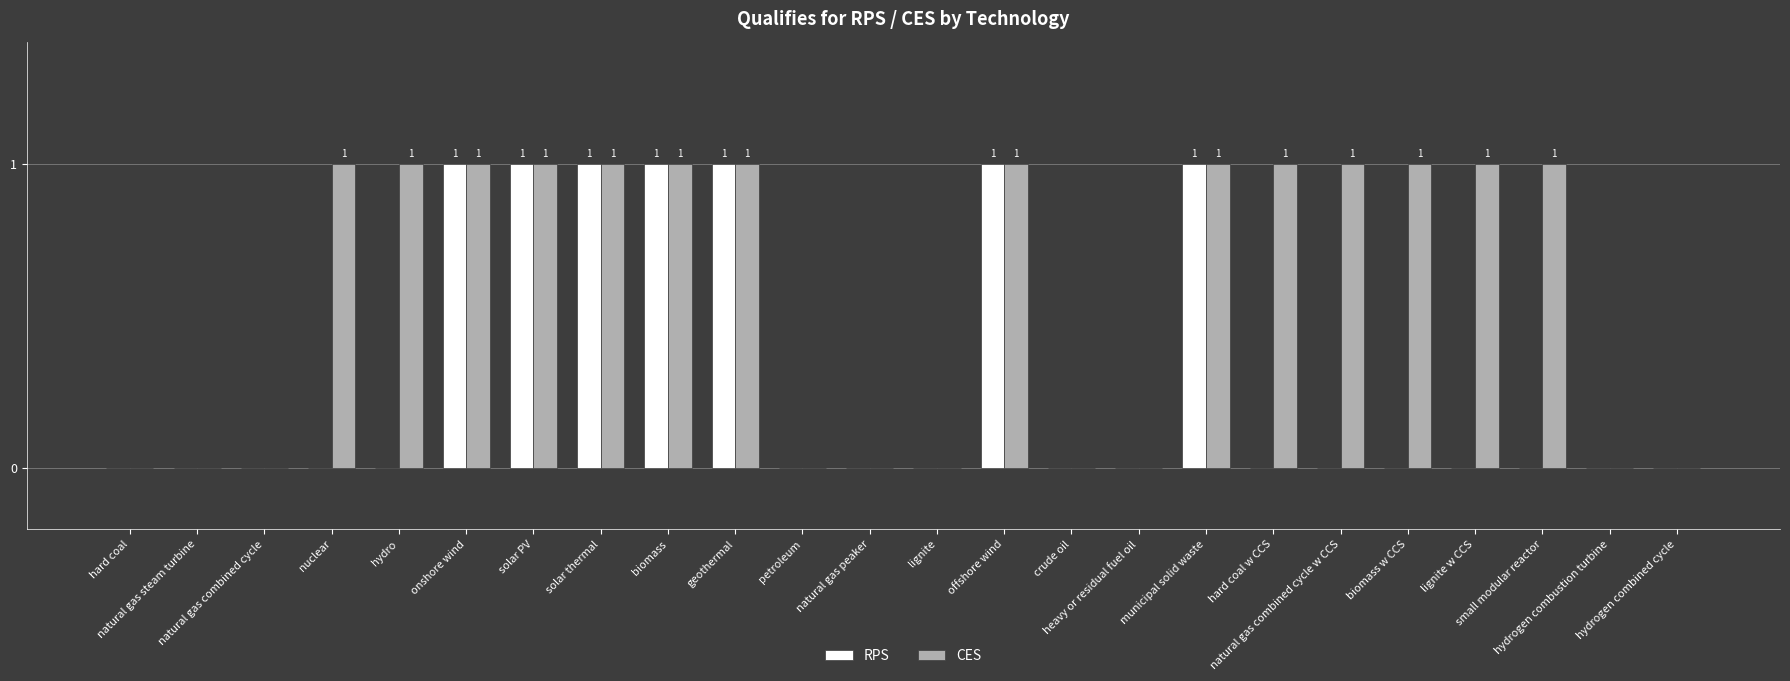

What is the sum of all RPS values?

7